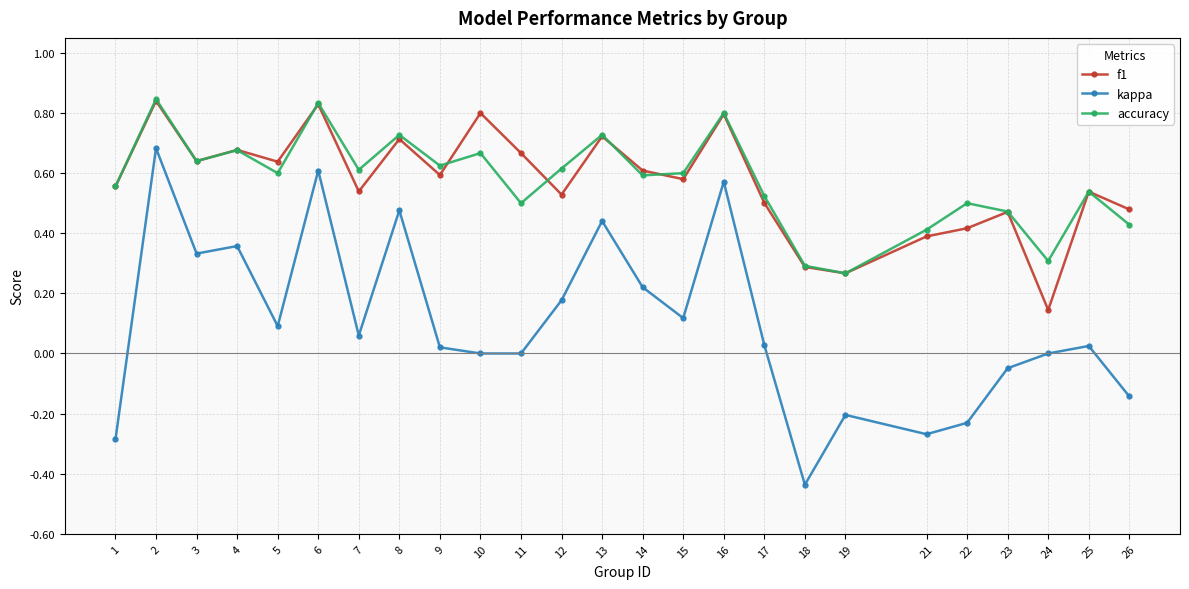

At how many categories does at least one series exceed 0?

25